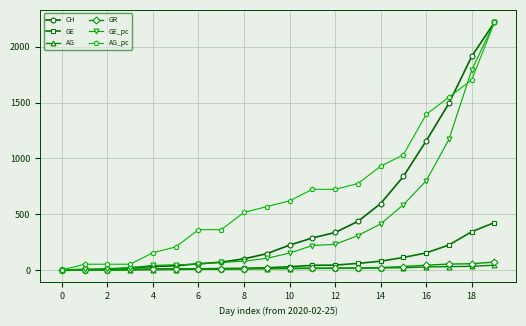

At how many categories does at least one series exceed 1458?

3